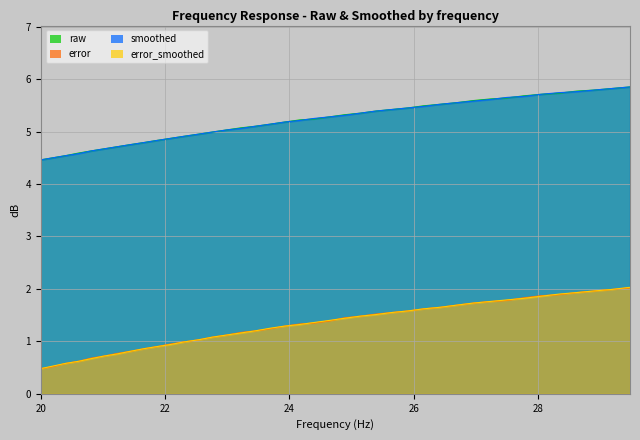

What is the difference between the second highest and minimum values in the frequency series?

1.4